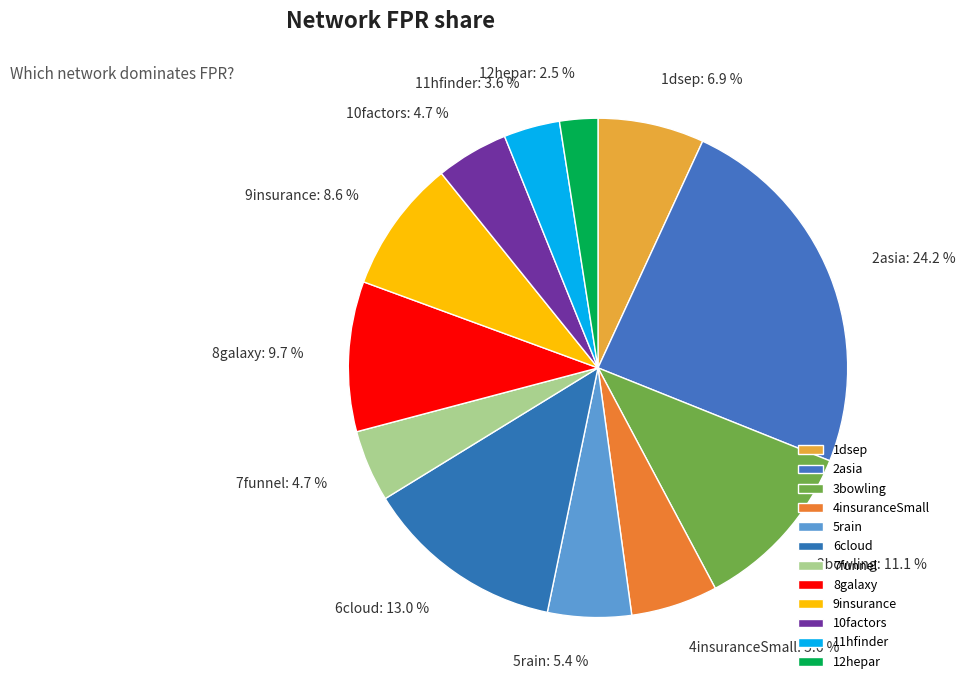

Which category has the smallest portion of the pie?

12hepar